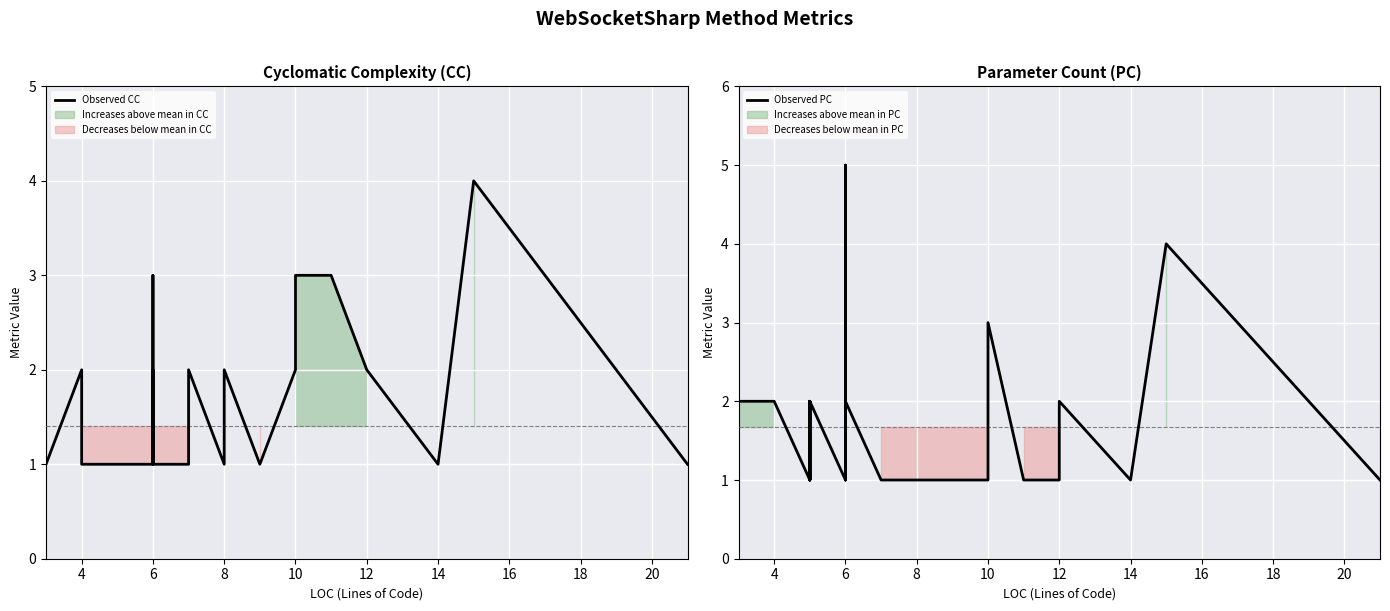

How many lines are shown in the chart?

2